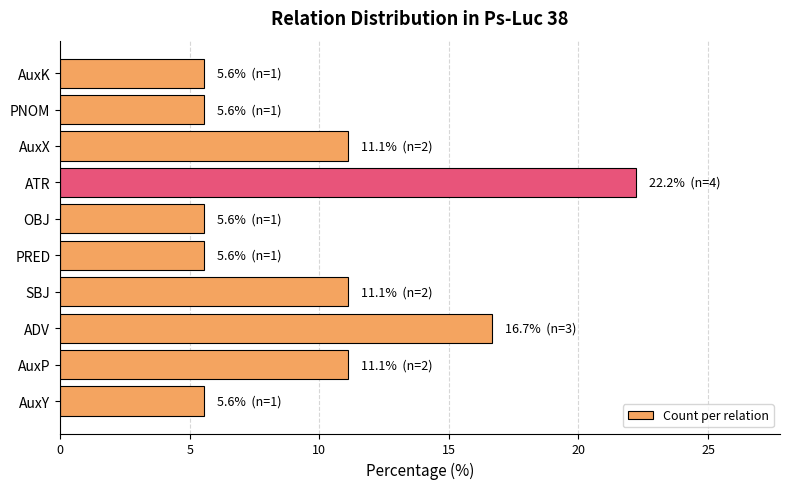

What is the difference between the second highest and minimum values?

11.1